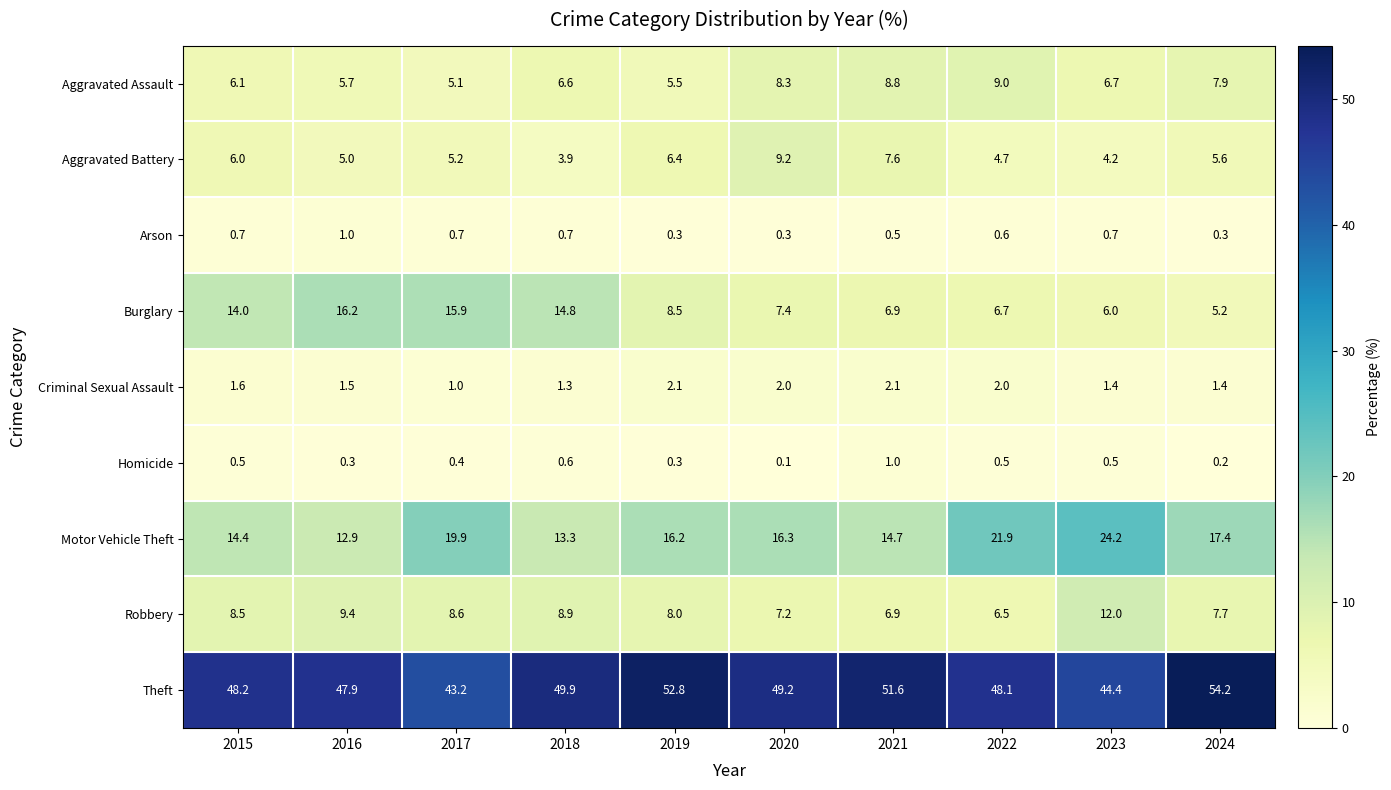

Where does the Burglary series first go above 8?

2015